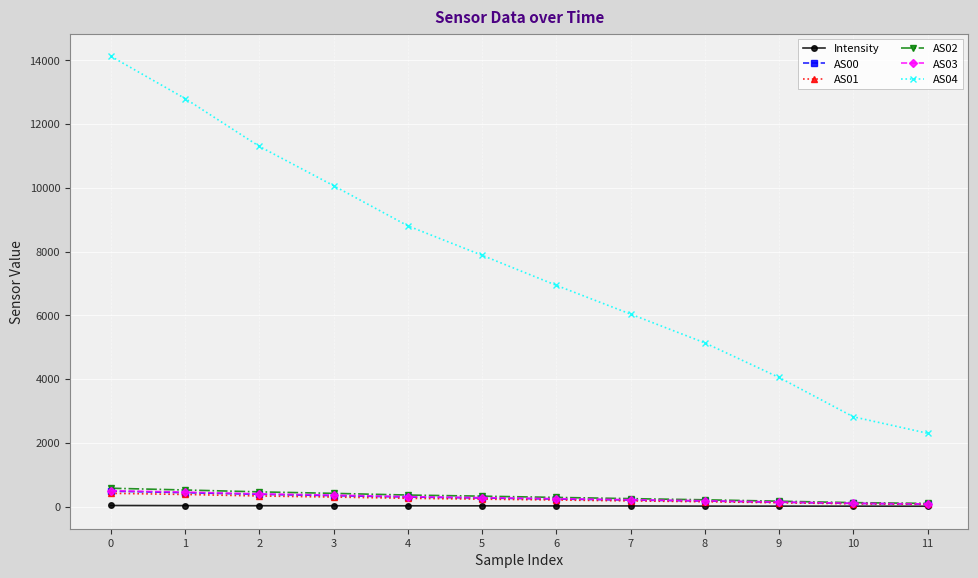

True or false: AS04 and AS03 cross at least once.

False